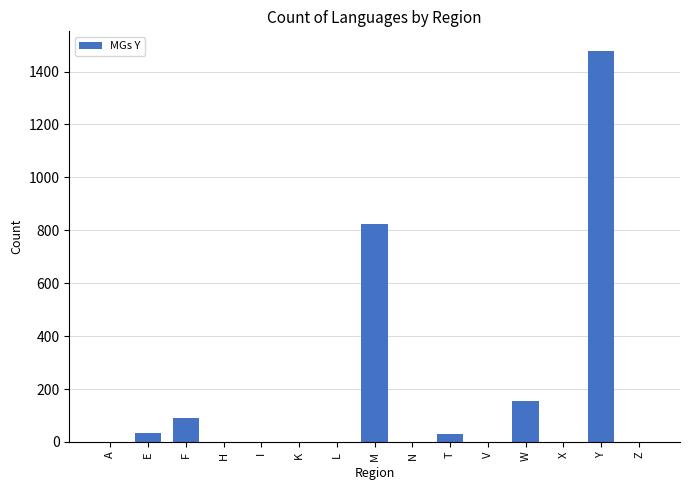

At which label is the value closest to 739?

M